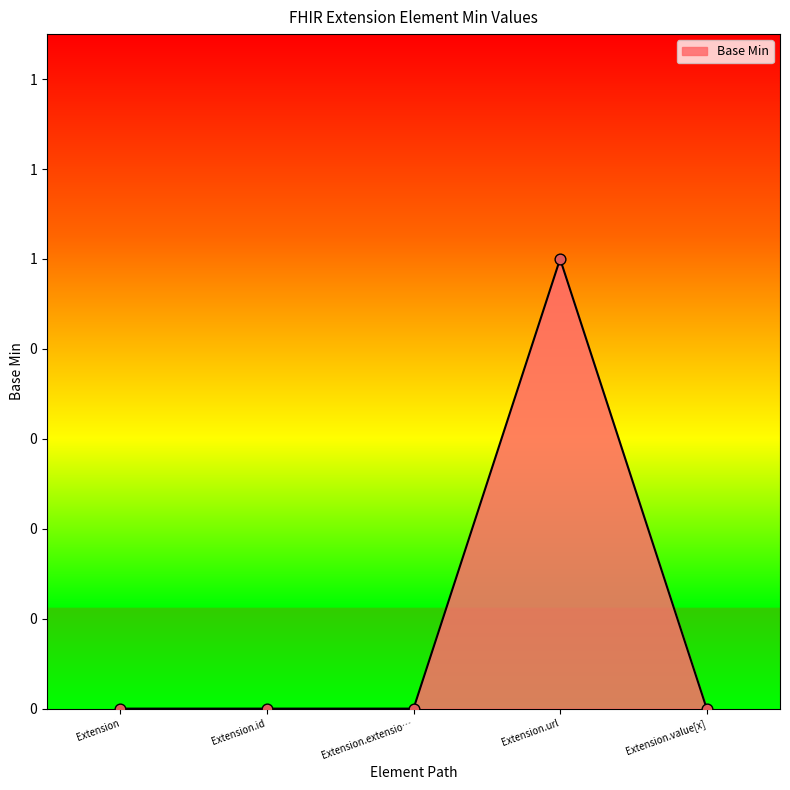

Between Extension.url and Extension.id, which is larger?

Extension.url